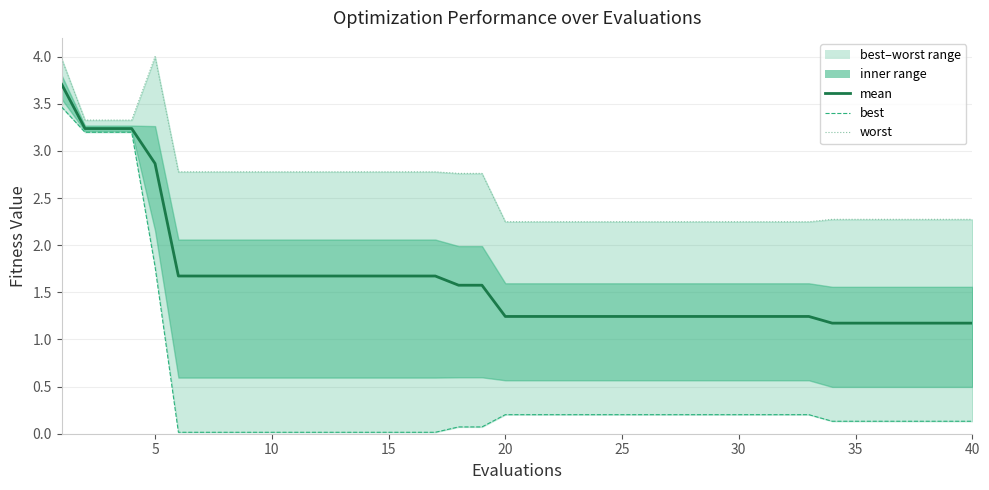

Reading right to left, what are all the values shown in this chart?

mean: 1.2	1.2	1.2	1.2	1.2	1.2	1.2	1.2	1.2	1.2	1.2	1.2	1.2	1.2	1.2	1.2	1.2	1.2	1.2	1.2	1.2	1.6	1.6	1.7	1.7	1.7	1.7	1.7	1.7	1.7	1.7	1.7	1.7	1.7	1.7	2.9	3.2	3.2	3.2	3.7
best: 0.1	0.1	0.1	0.1	0.1	0.1	0.1	0.2	0.2	0.2	0.2	0.2	0.2	0.2	0.2	0.2	0.2	0.2	0.2	0.2	0.2	0.1	0.1	0.0	0.0	0.0	0.0	0.0	0.0	0.0	0.0	0.0	0.0	0.0	0.0	1.8	3.2	3.2	3.2	3.5
worst: 2.3	2.3	2.3	2.3	2.3	2.3	2.3	2.2	2.2	2.2	2.2	2.2	2.2	2.2	2.2	2.2	2.2	2.2	2.2	2.2	2.2	2.8	2.8	2.8	2.8	2.8	2.8	2.8	2.8	2.8	2.8	2.8	2.8	2.8	2.8	4.0	3.3	3.3	3.3	4.0